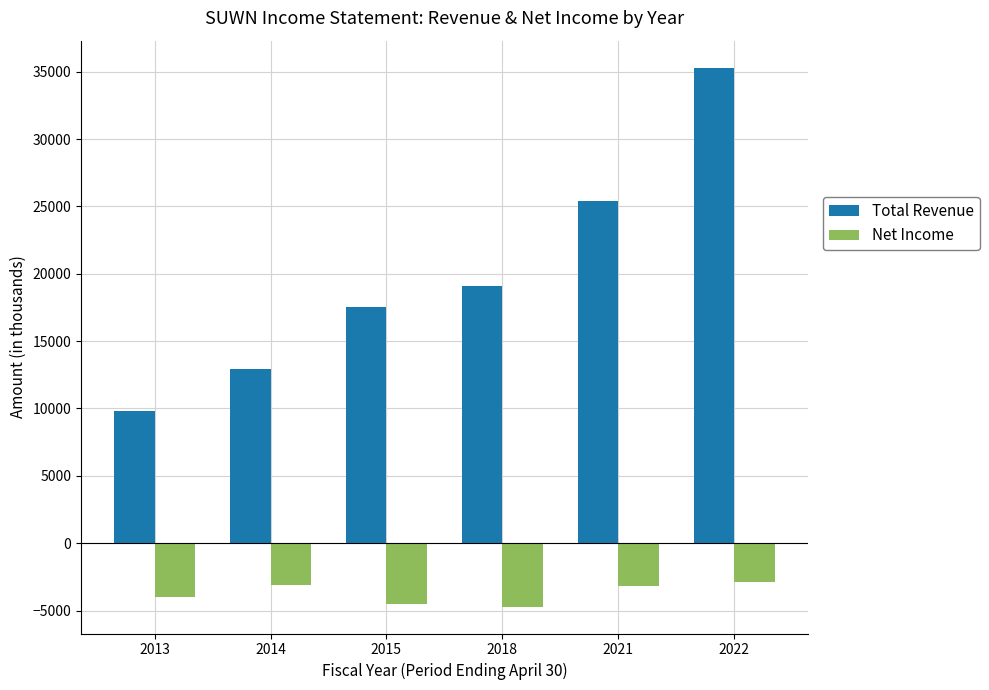

What is the difference between the maximum and second lowest values in the Total Revenue series?

22400